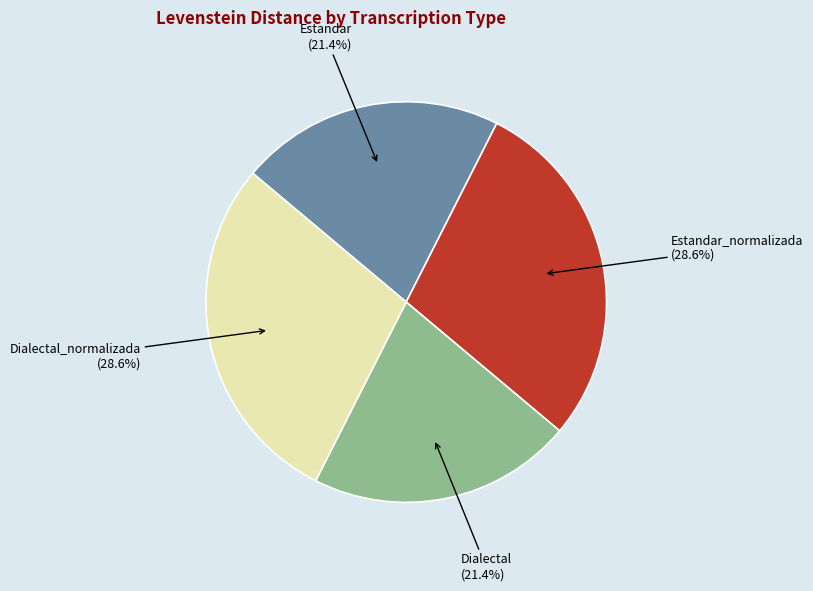

How many segments does this pie chart have?

4